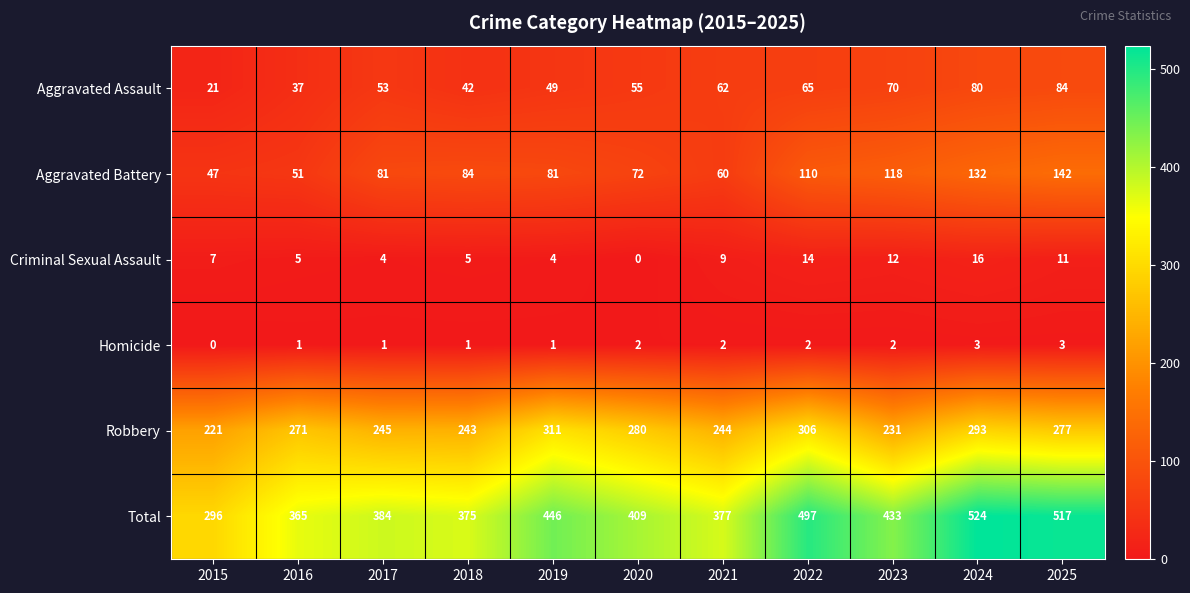

The Criminal Sexual Assault series shows 7 at 2015. True or false?

True